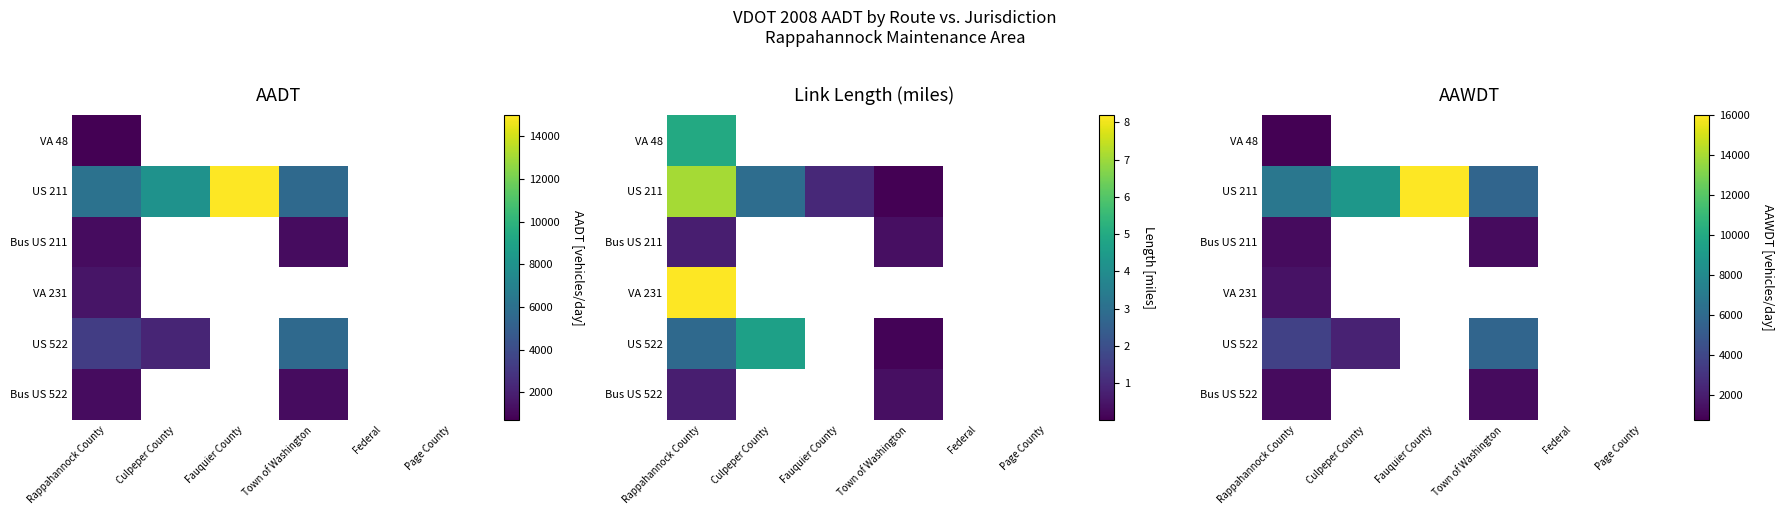

At which label does VA 231 reach its peak?

Rappahannock County